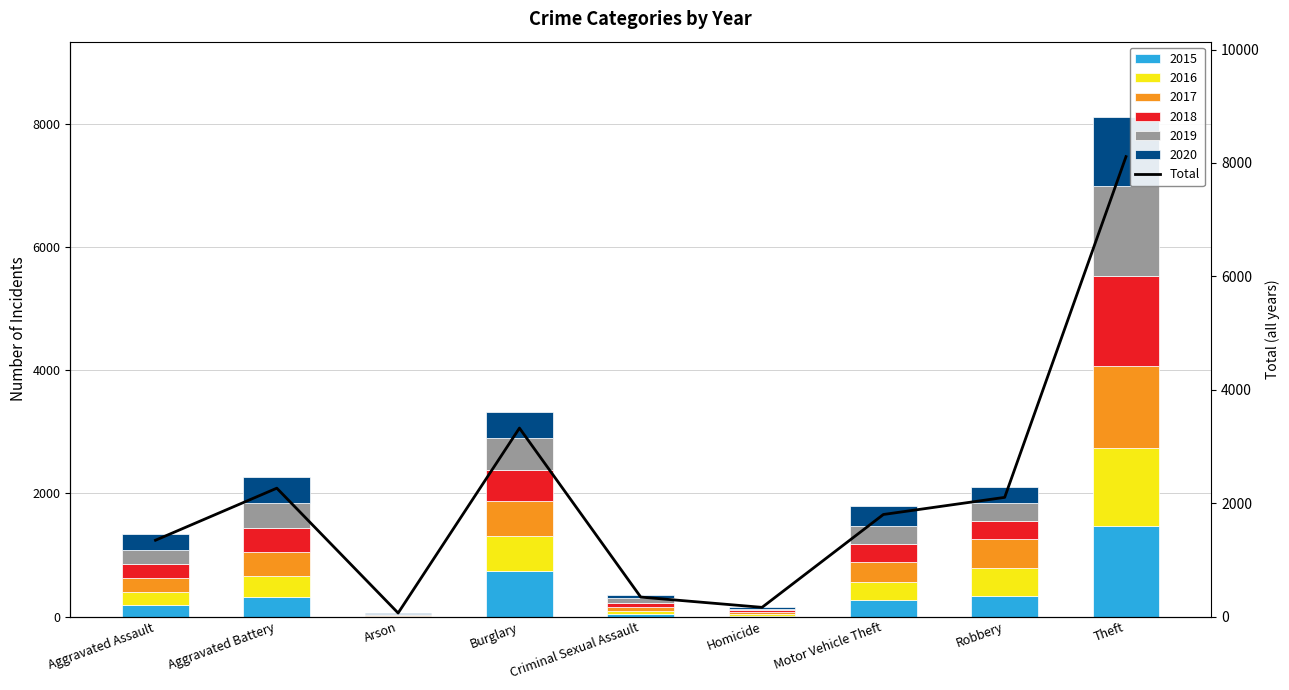

Rank the categories by value from highest to lowest.

Theft, Burglary, Aggravated Battery, Robbery, Motor Vehicle Theft, Aggravated Assault, Criminal Sexual Assault, Homicide, Arson